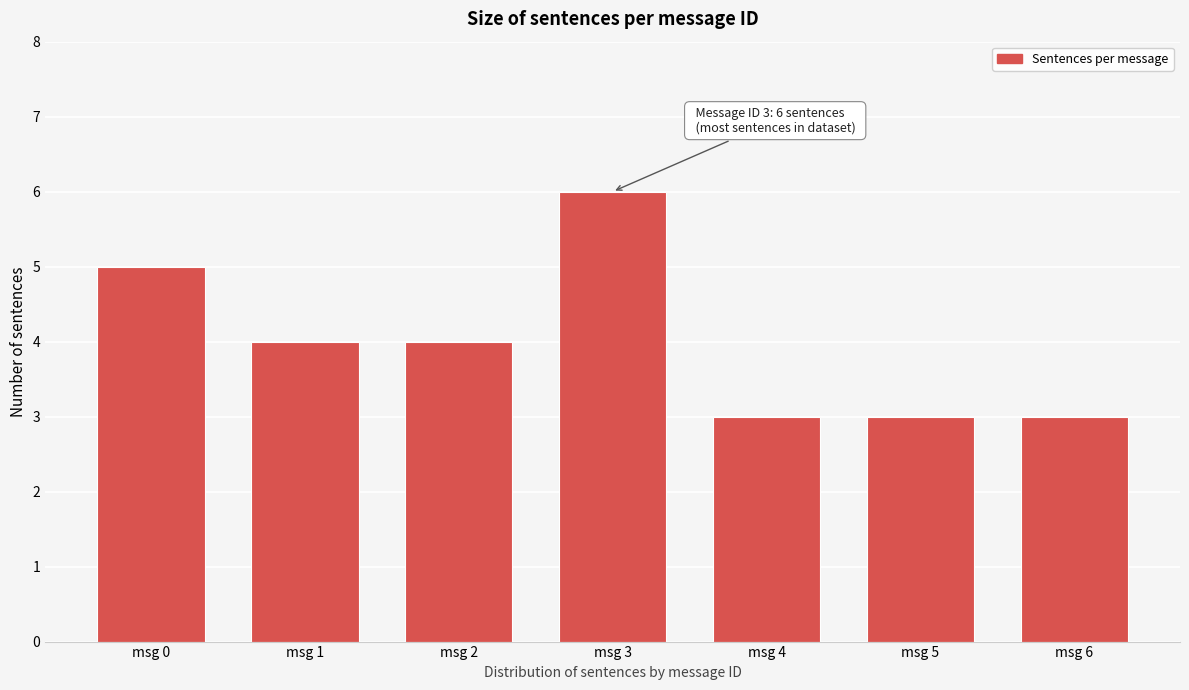

Reading left to right, what are all the values shown in this chart?

5	4	4	6	3	3	3